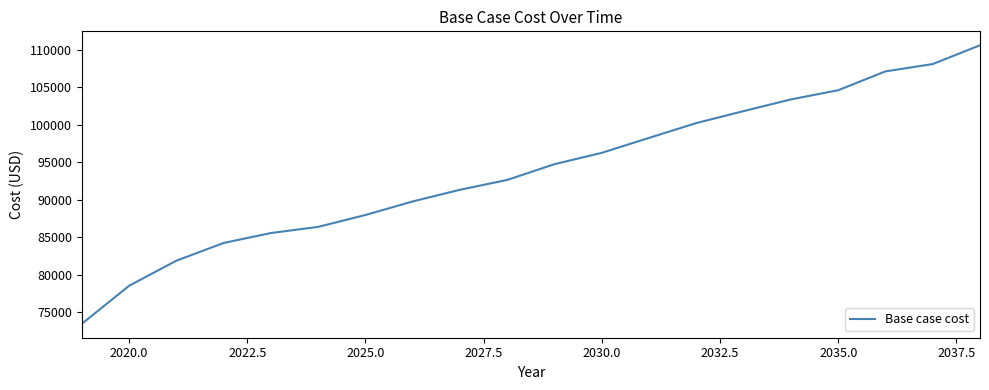

Count the number of values greater than 94733.

10